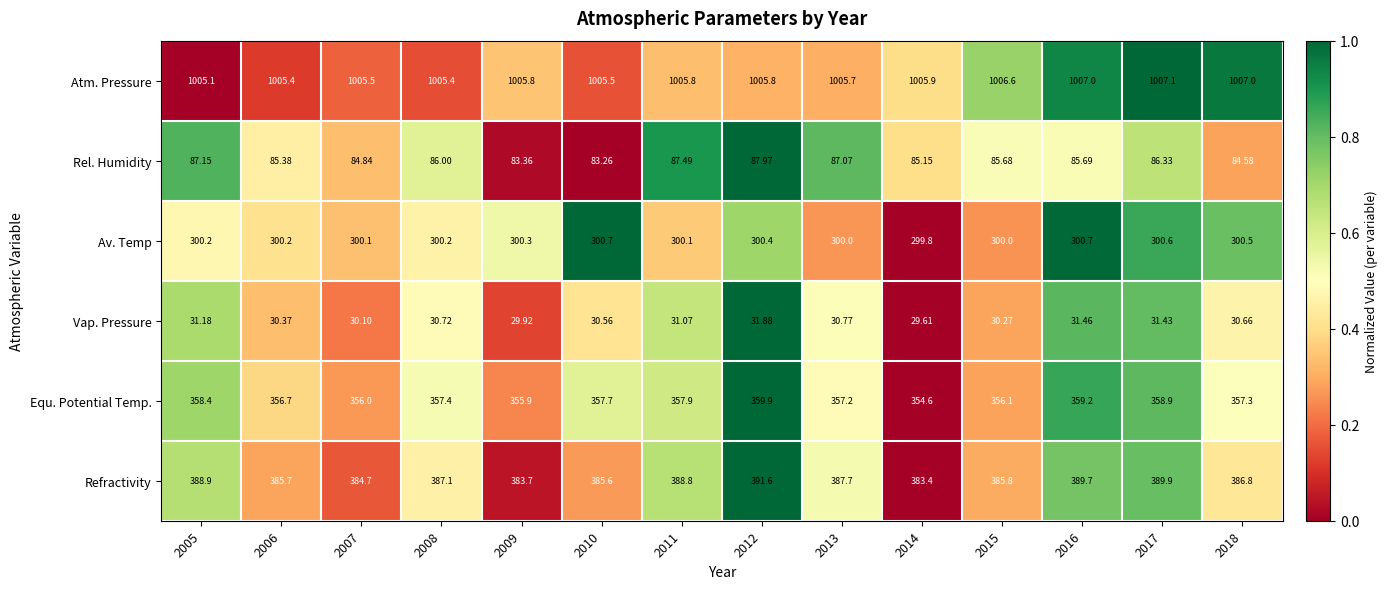

List the series in order of their peak value, lowest first.

Vap. Pressure, Rel. Humidity, Av. Temp, Equ. Potential Temp., Refractivity, Atm. Pressure